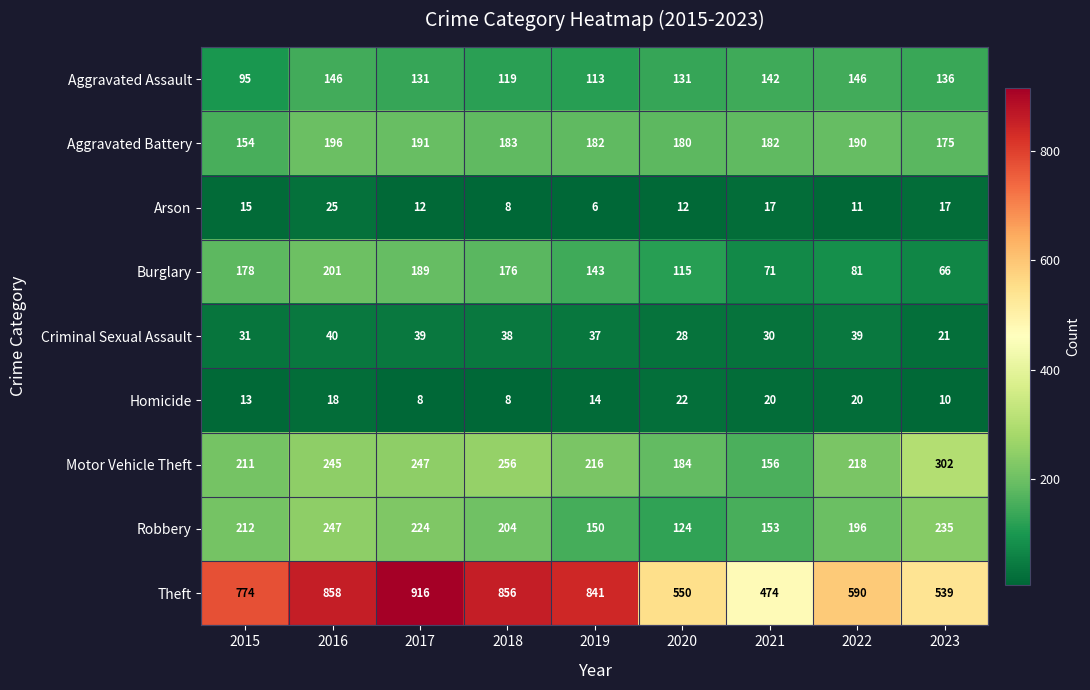

At 2020, list the series in order from smallest to largest.

Arson, Homicide, Criminal Sexual Assault, Burglary, Robbery, Aggravated Assault, Aggravated Battery, Motor Vehicle Theft, Theft